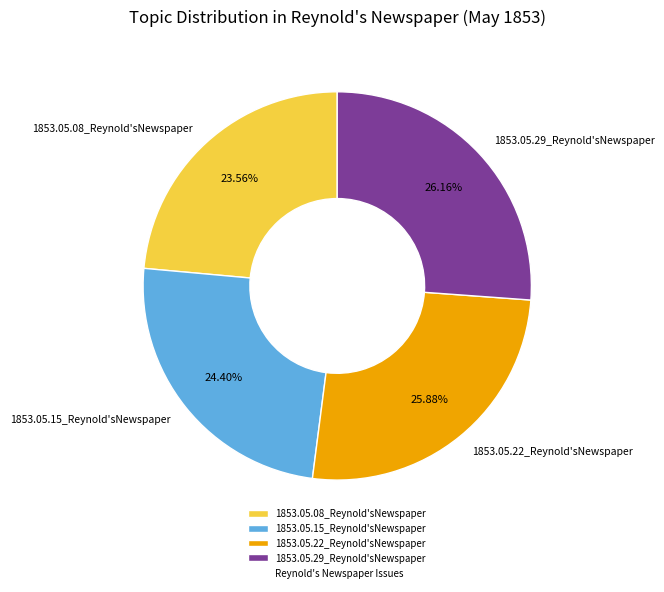

Is 1853.05.29_Reynold'sNewspaper the majority of the pie?

No